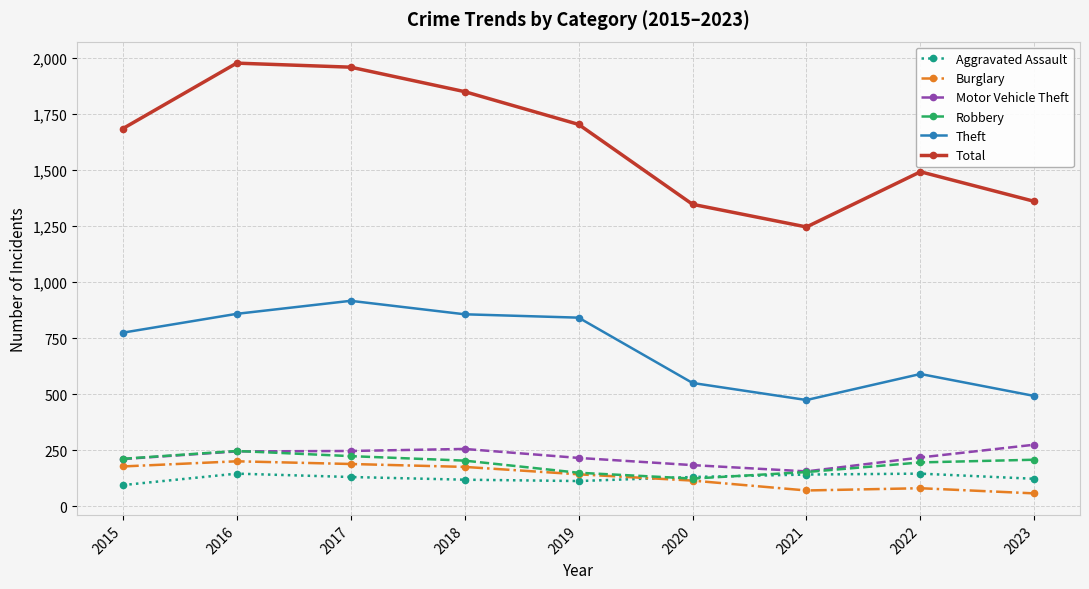

At which category does Total reach its first local valley?

2021